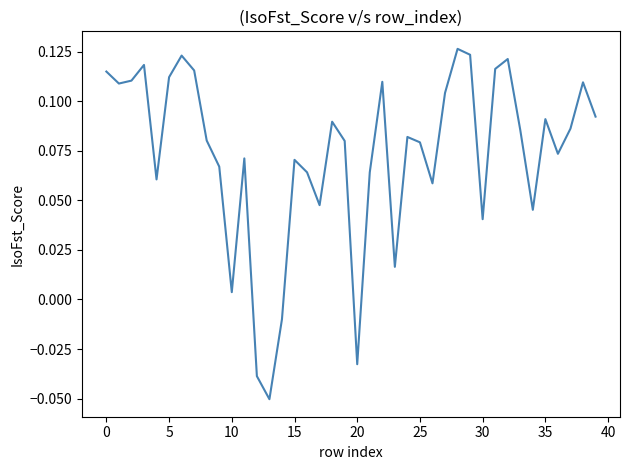

At which label is the value closest to 0?

10